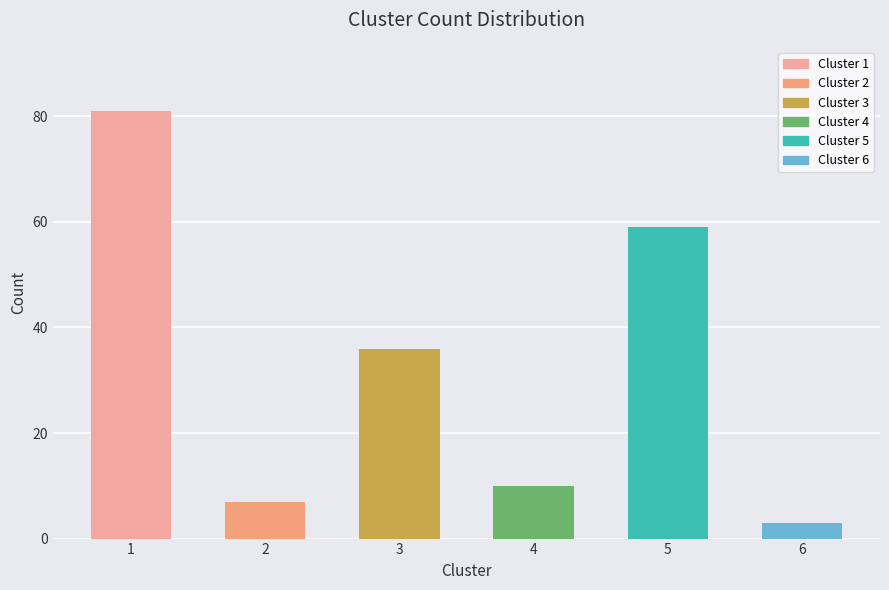

List the labels in order of value, largest first.

1, 5, 3, 4, 2, 6